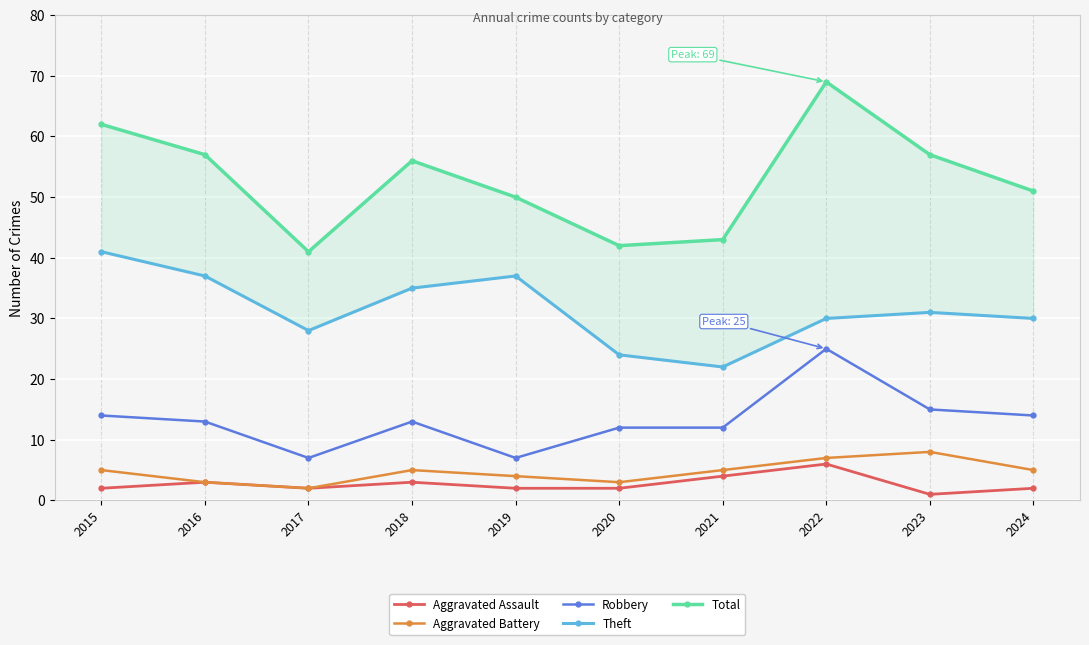

How many interior local valleys does the Robbery series have?

2